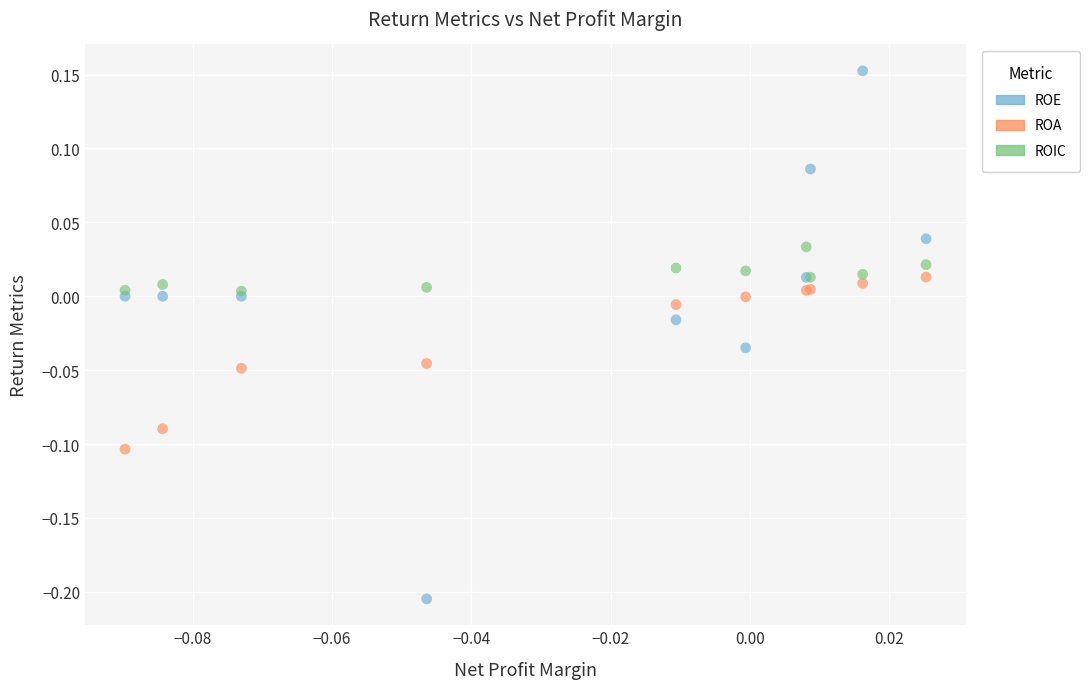

What are all the series names shown in the legend?

ROE, ROA, ROIC